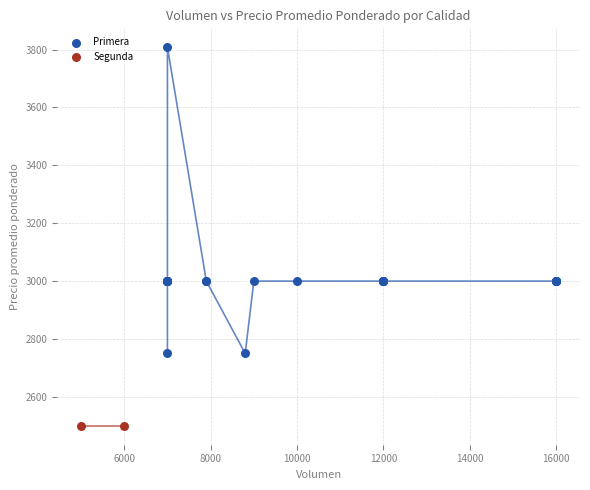

What are all the series names shown in the legend?

Primera, Segunda